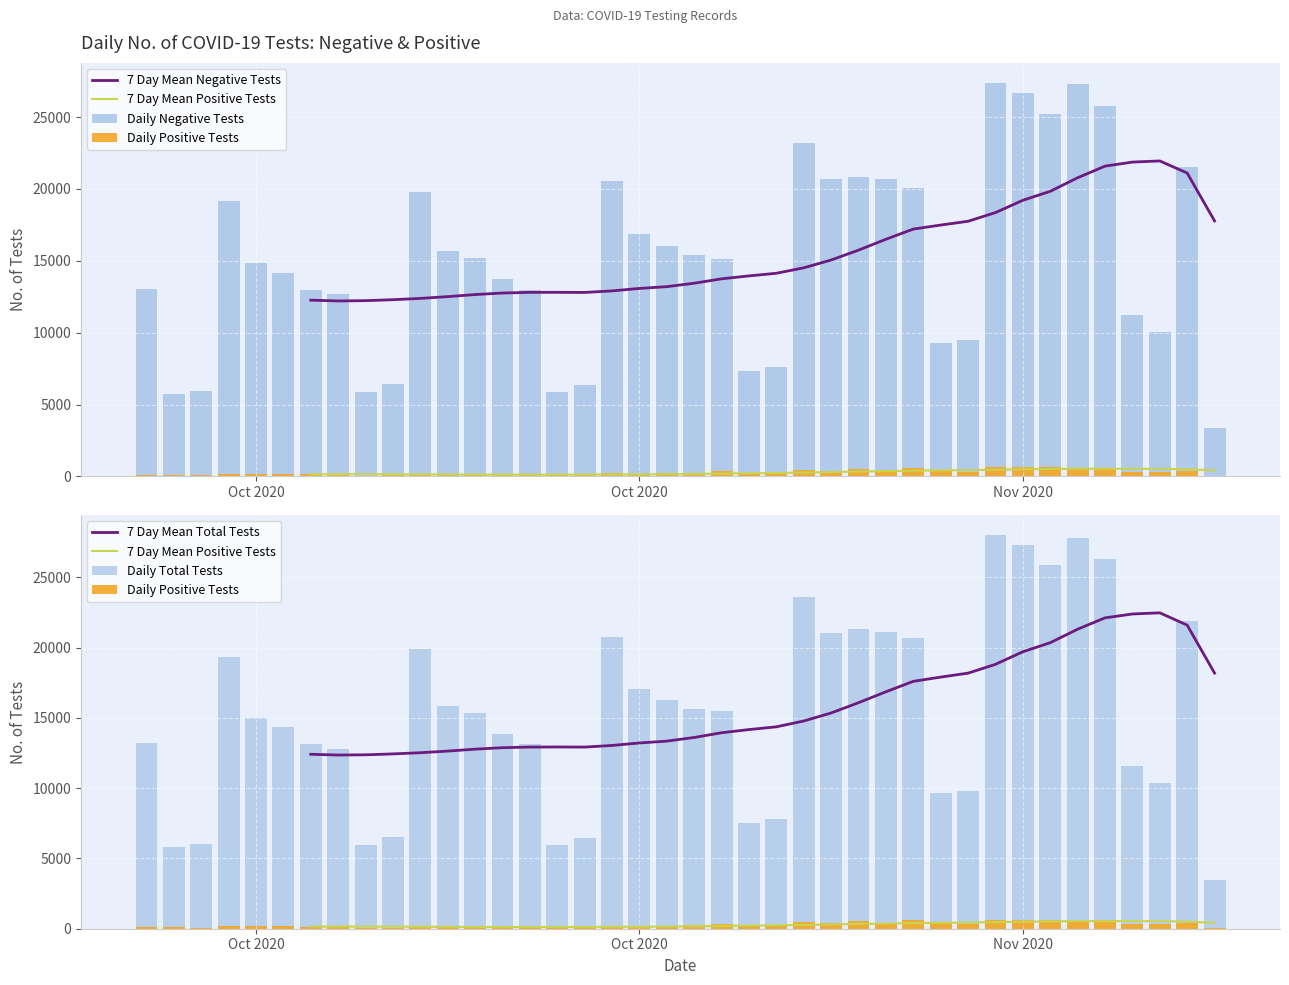

Count the number of categories in the chart.

40